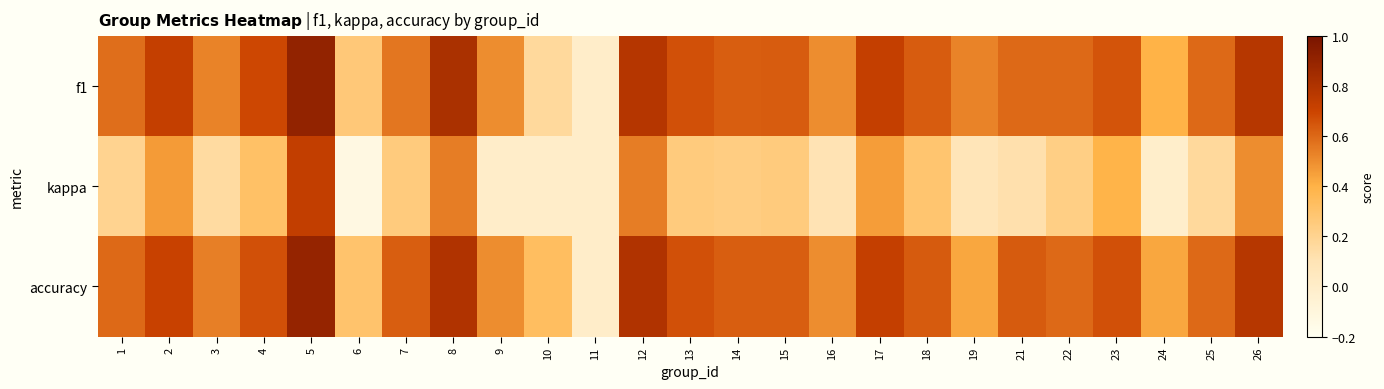

Reading left to right, extract all data points from this chart.

f1: 1=0.6	2=0.7	3=0.5	4=0.7	5=0.9	6=0.3	7=0.6	8=0.8	9=0.5	10=0.2	11=0.0	12=0.8	13=0.7	14=0.6	15=0.6	16=0.5	17=0.7	18=0.6	19=0.5	21=0.6	22=0.6	23=0.7	24=0.4	25=0.6	26=0.8
kappa: 1=0.2	2=0.5	3=0.2	4=0.3	5=0.7	6=-0.1	7=0.2	8=0.5	9=0.0	10=0.0	11=0.0	12=0.5	13=0.2	14=0.2	15=0.2	16=0.1	17=0.5	18=0.3	19=0.1	21=0.1	22=0.2	23=0.4	24=-0.0	25=0.2	26=0.5
accuracy: 1=0.6	2=0.7	3=0.5	4=0.7	5=0.9	6=0.3	7=0.6	8=0.8	9=0.5	10=0.3	11=0.0	12=0.8	13=0.7	14=0.6	15=0.6	16=0.5	17=0.7	18=0.6	19=0.4	21=0.6	22=0.6	23=0.7	24=0.4	25=0.6	26=0.8